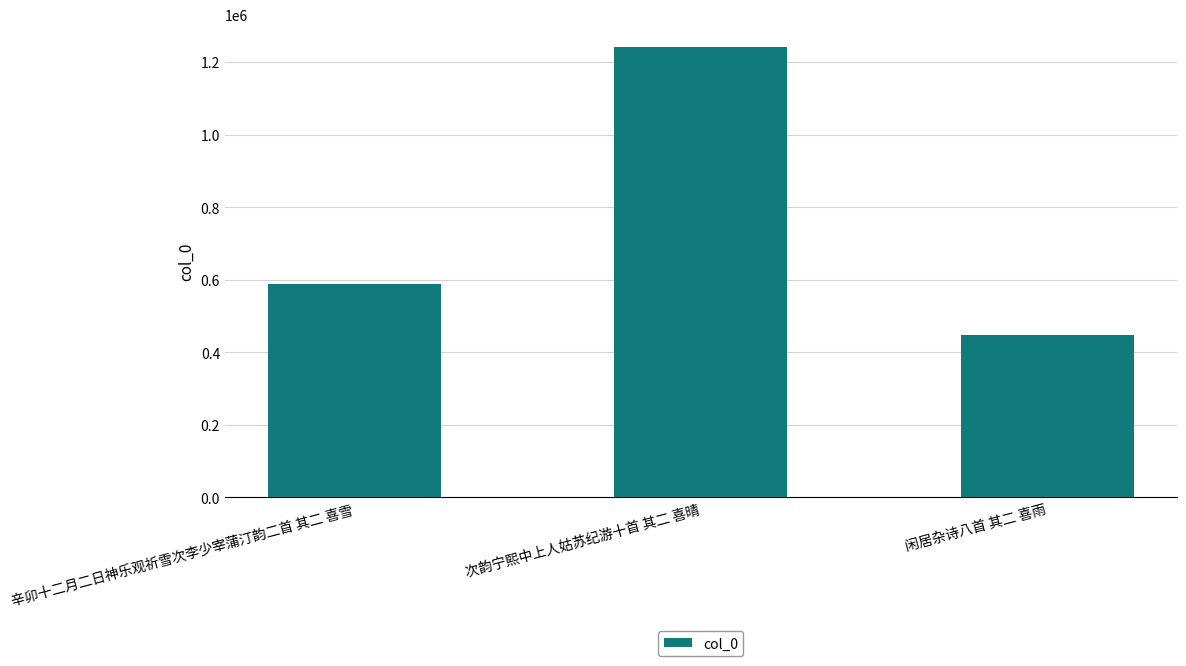

Which has a higher value, 辛卯十二月二日神乐观祈雪次李少宰蒲汀韵二首 其二 喜雪 or 次韵宁熙中上人姑苏纪游十首 其二 喜晴?

次韵宁熙中上人姑苏纪游十首 其二 喜晴